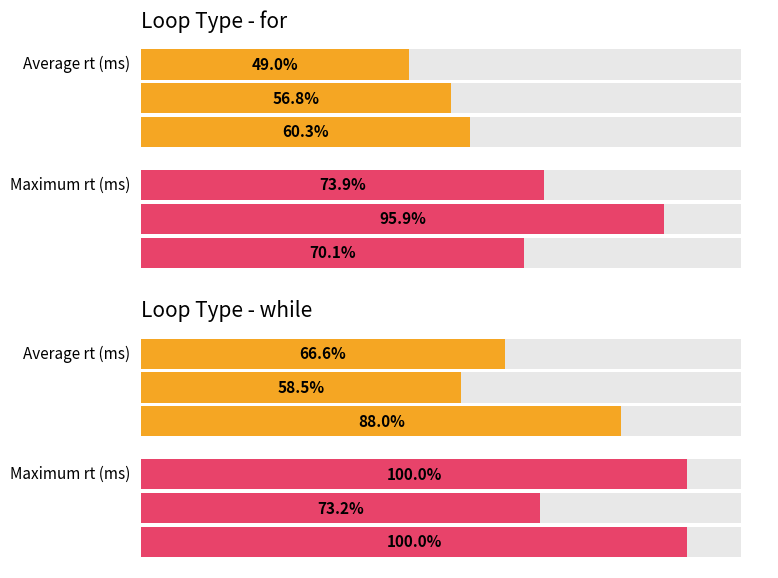

What is the label of the 10th bar from the right?

4